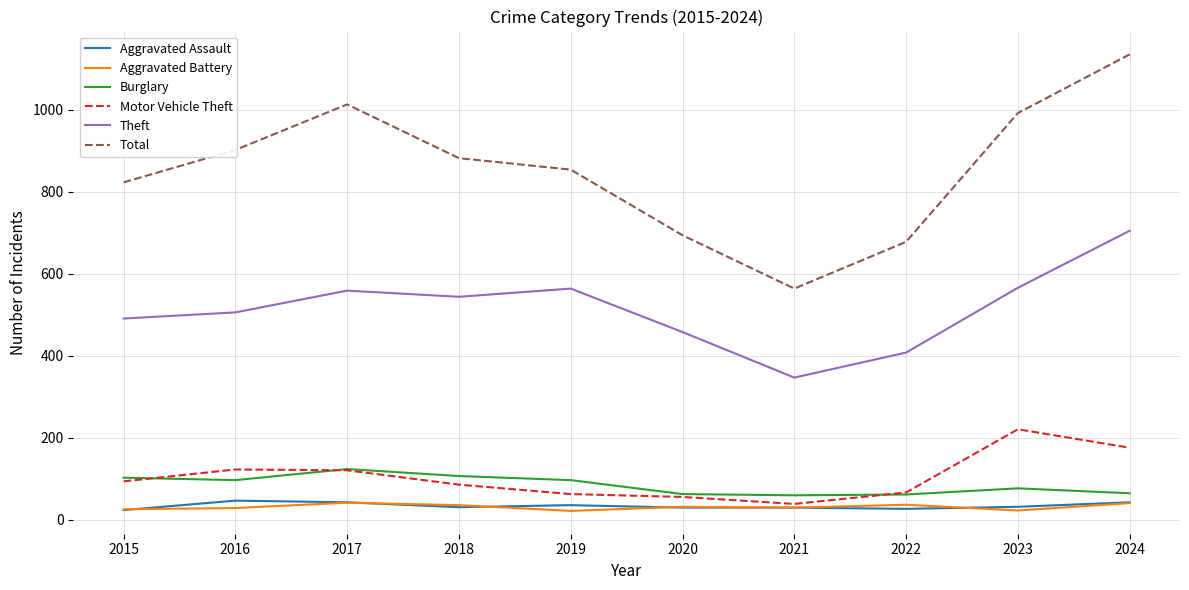

What is the difference between the Aggravated Battery values at 2017 and 2016?

13